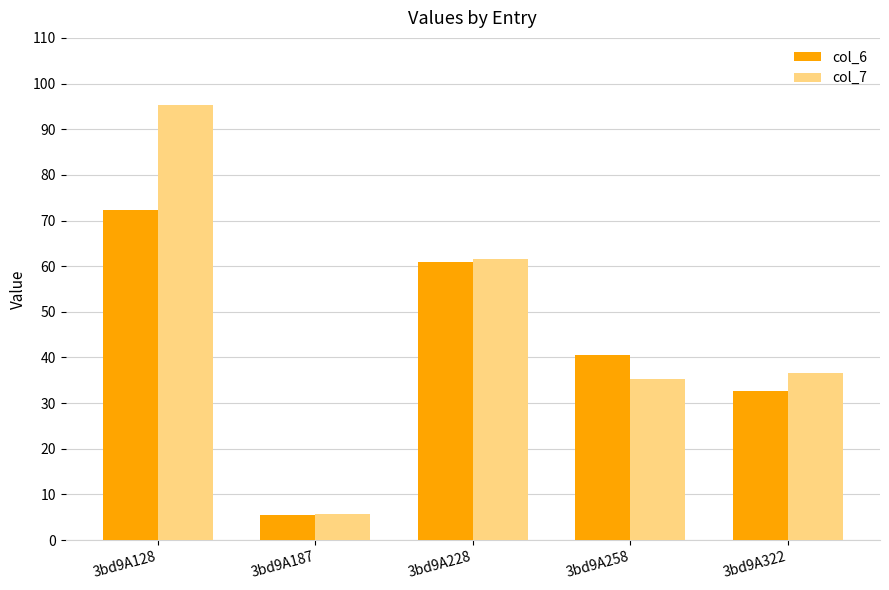

How many bars are there in total?

10